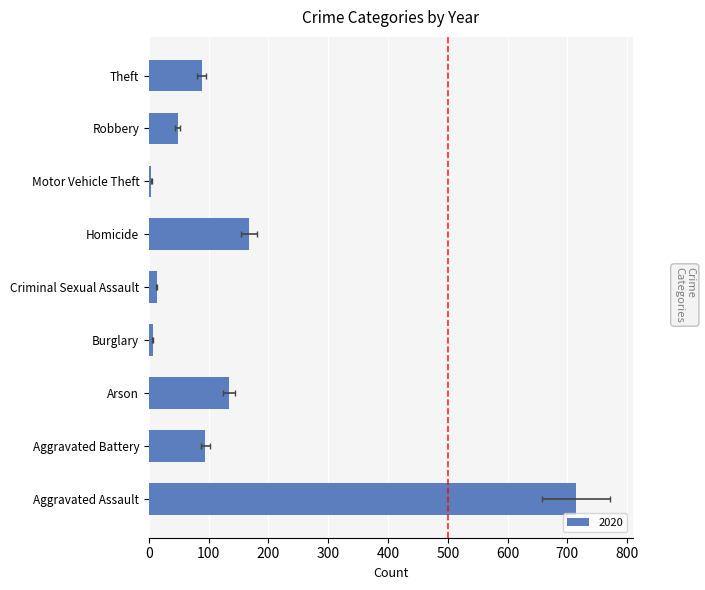

At how many categories does at least one series exceed 134?

3